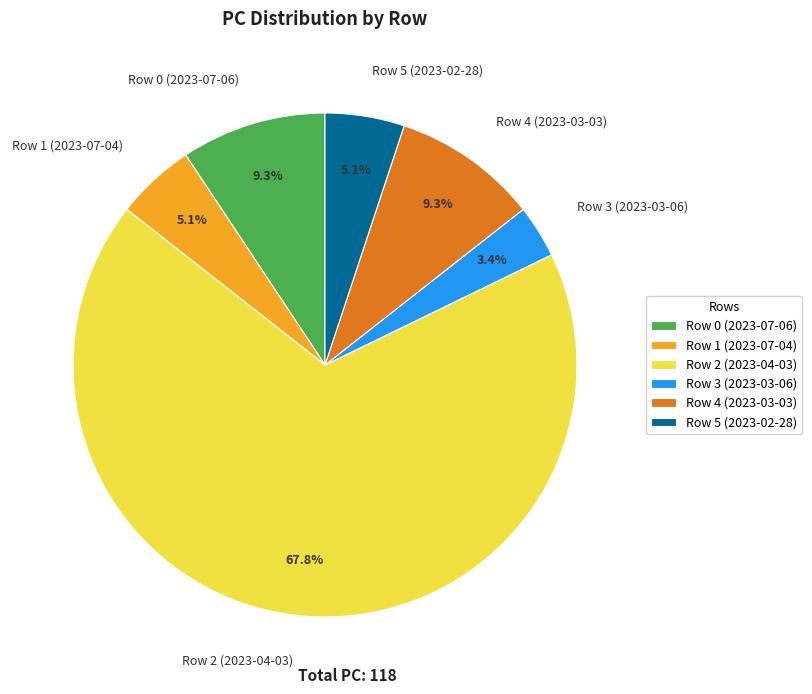

Is there a majority slice in this chart?

Yes